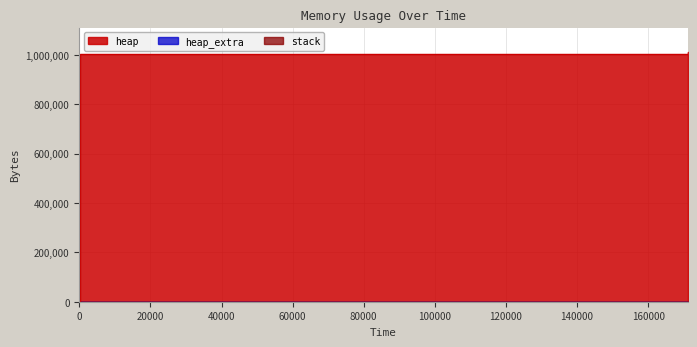

Which series has the largest total across all categories?

heap